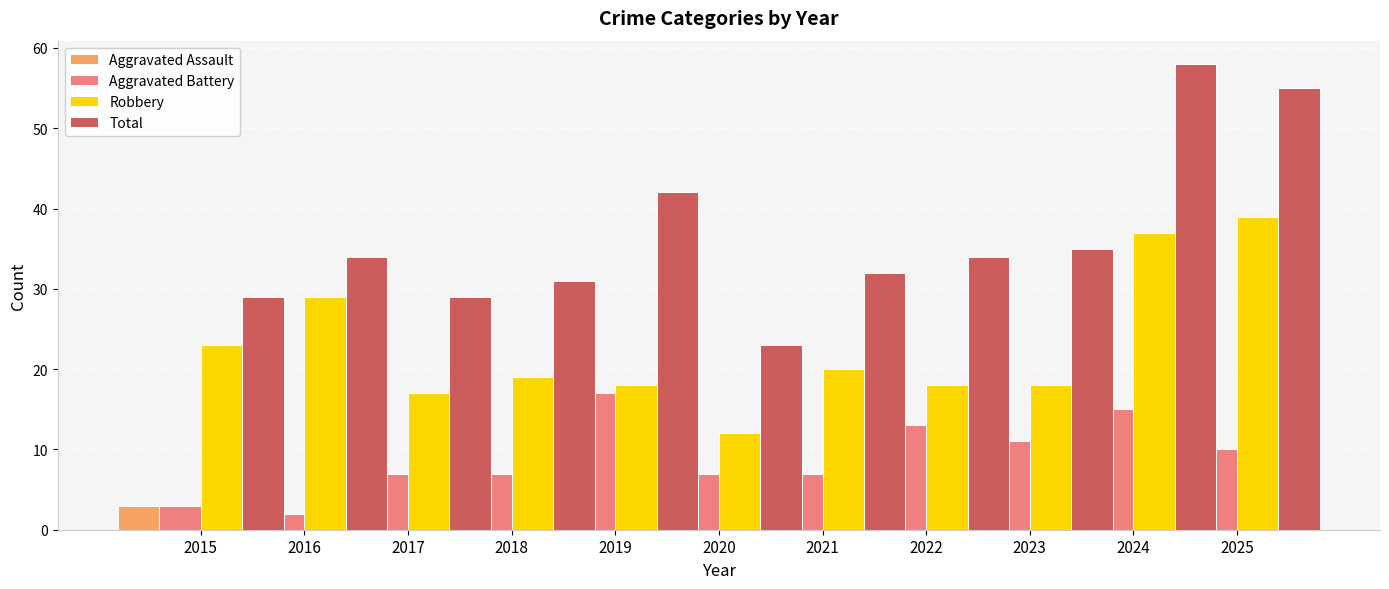

At which category is the sum across all series the highest?

2024